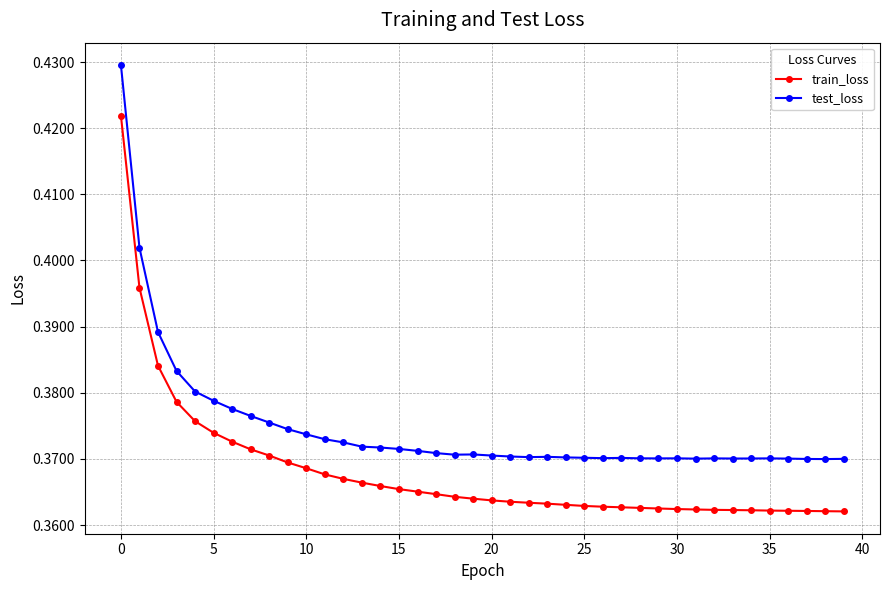

List the series in order of their peak value, highest first.

test_loss, train_loss